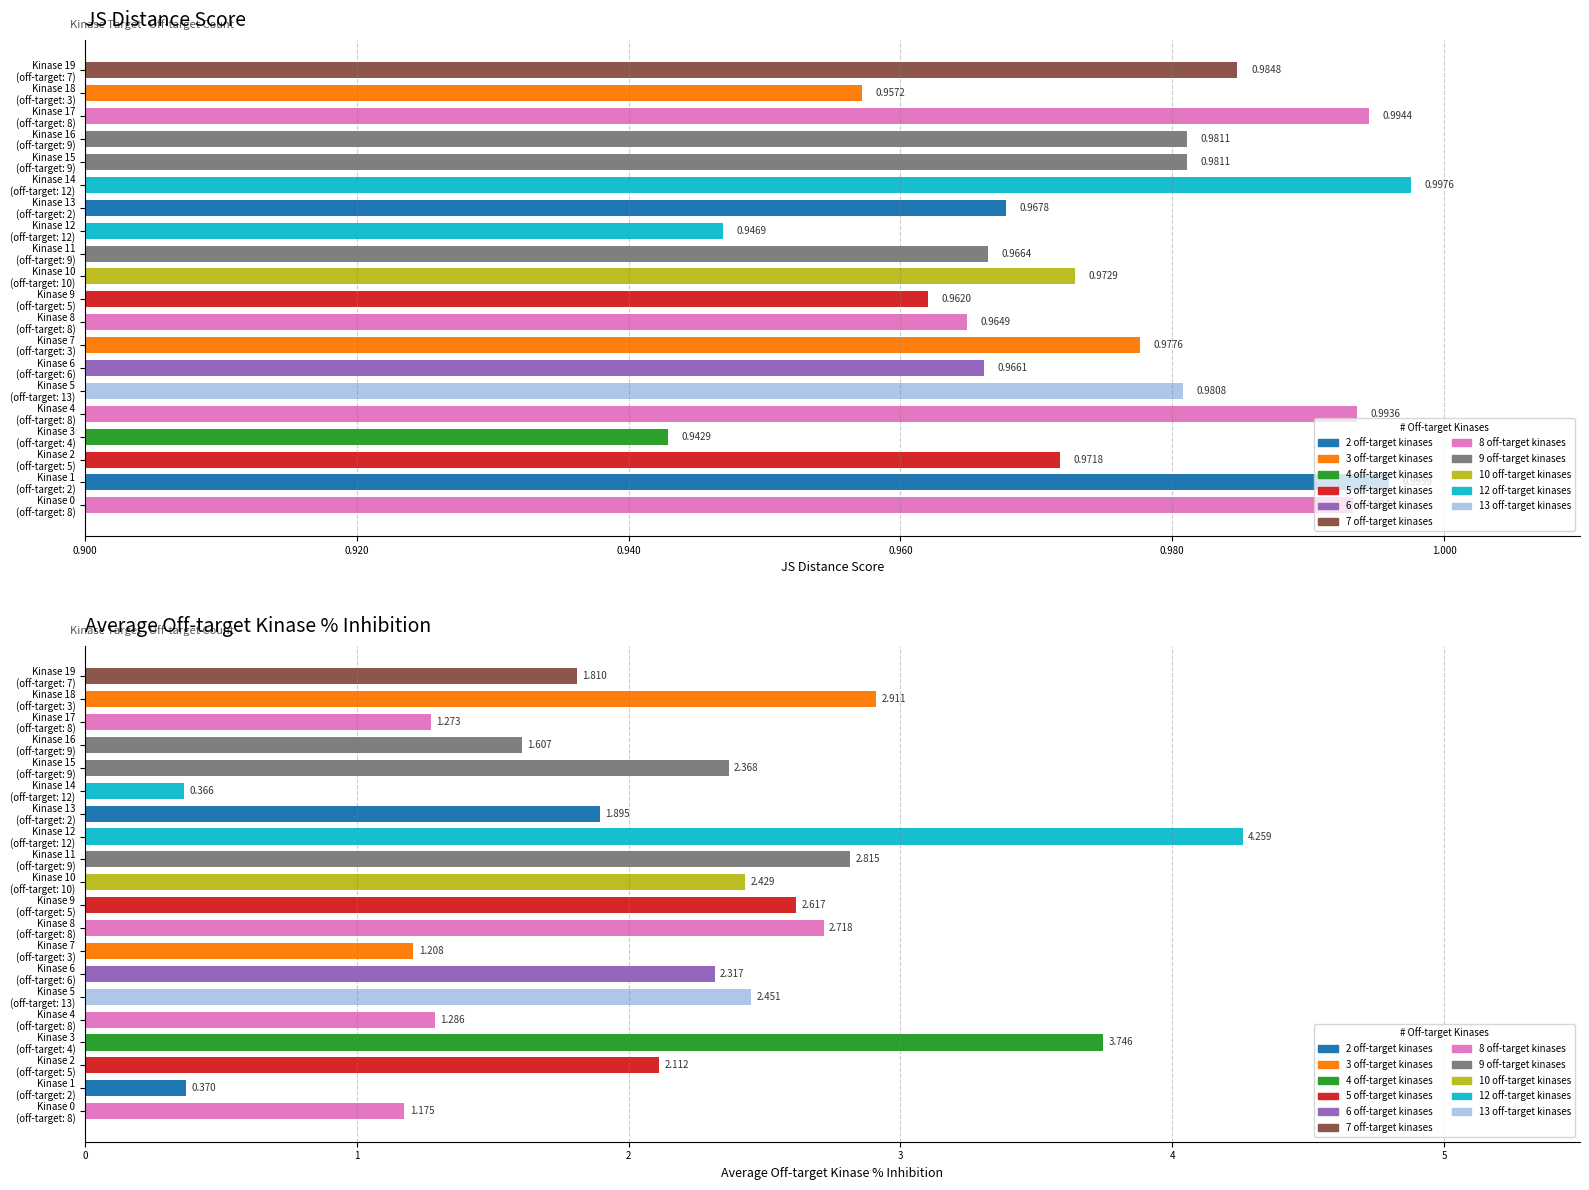

Between Kinase 13 (off-target: 2) and Kinase 11 (off-target: 9), which is larger?

Kinase 13 (off-target: 2)